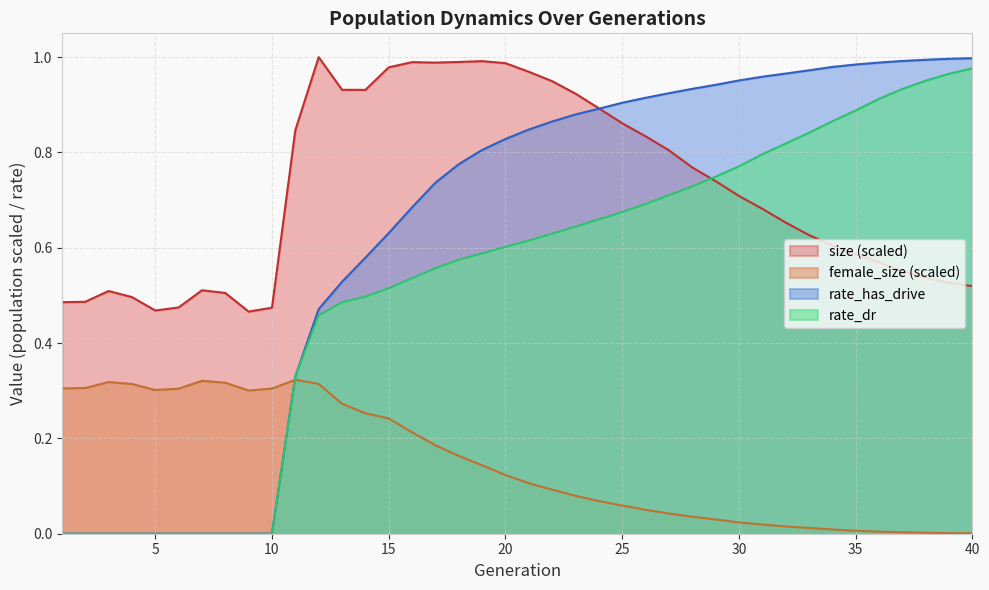

Where is the first local minimum for female_size?

5